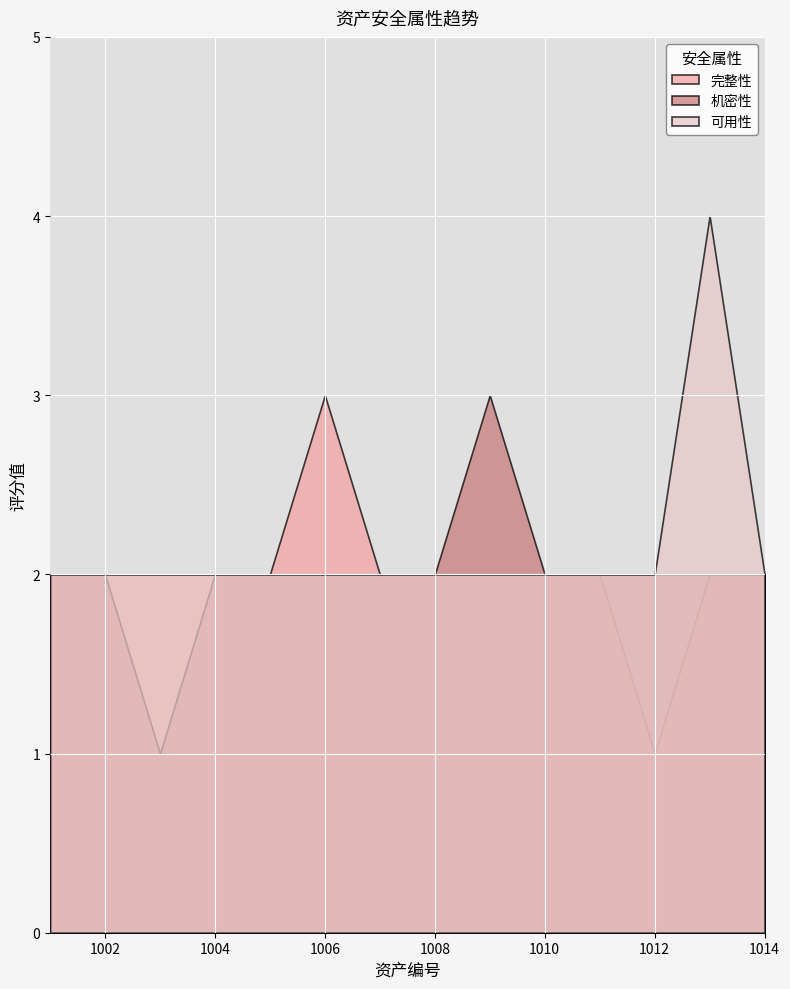

What is the difference between the maximum and minimum values in the 可用性 series?

2